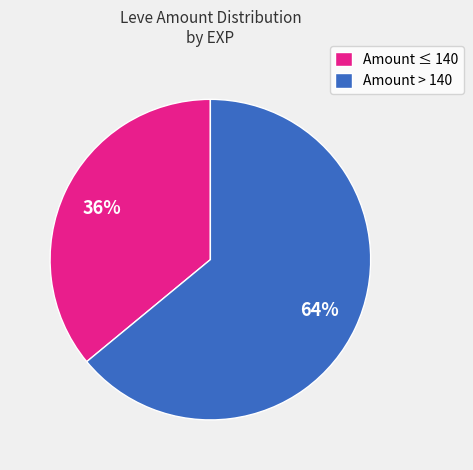

Approximately how many times larger is the value at Amount ≤ 140 compared to Amount > 140?

0.6